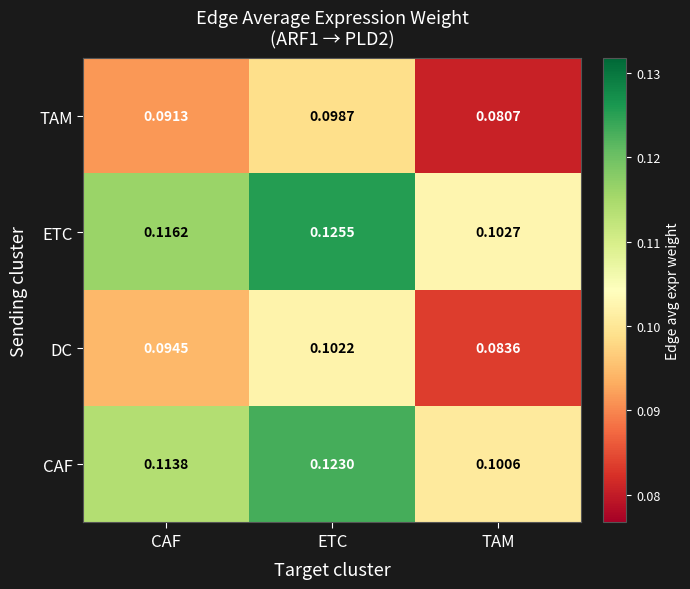

Which series has the widest spread of values?

ETC